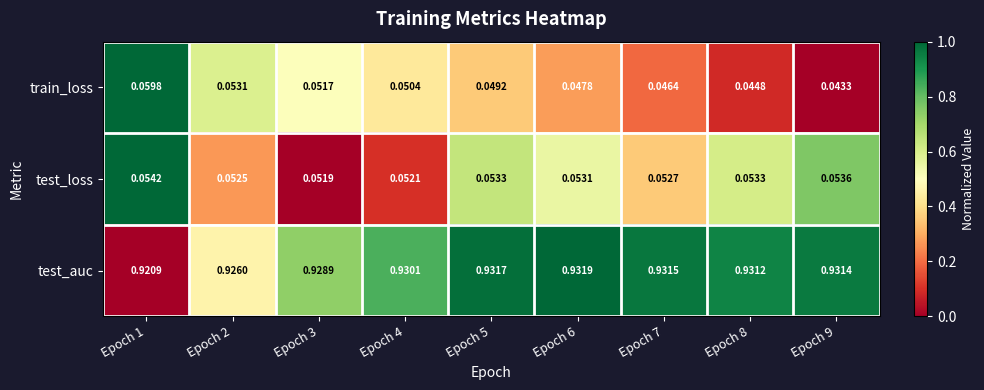

Rank the series by their maximum value, from highest to lowest.

test_auc, train_loss, test_loss